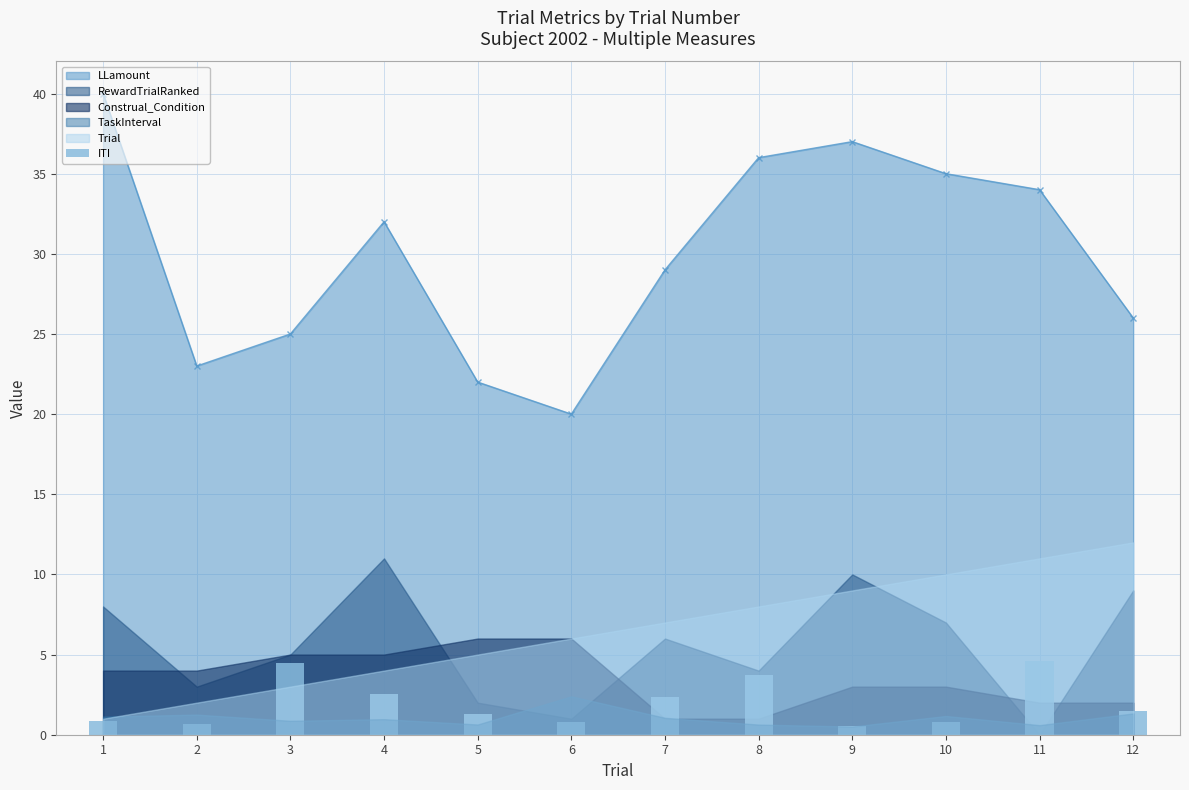

At which category does LLamount reach its first local valley?

2